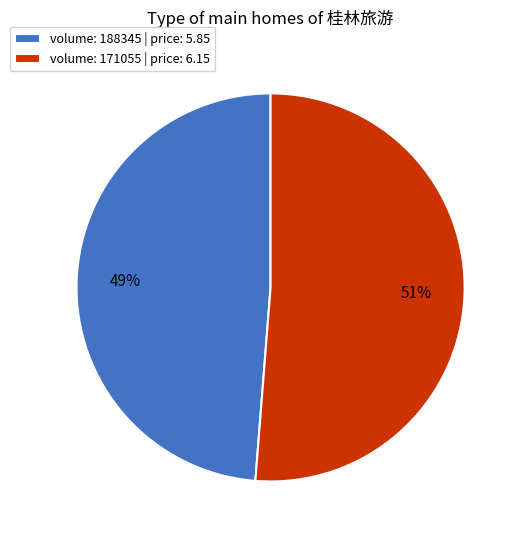

To the nearest percent, what is the average slice percentage?

50%